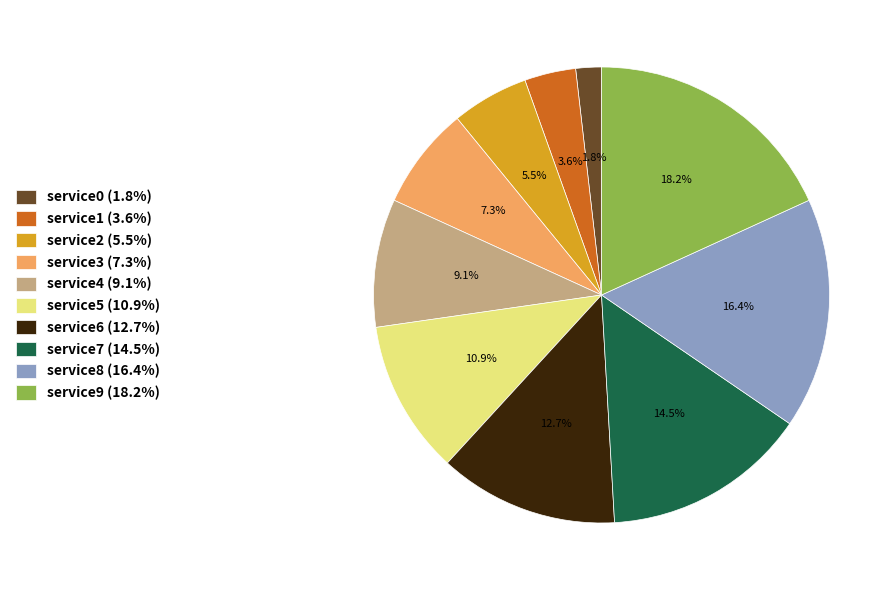

What portion of the pie excludes service2?

94.5%